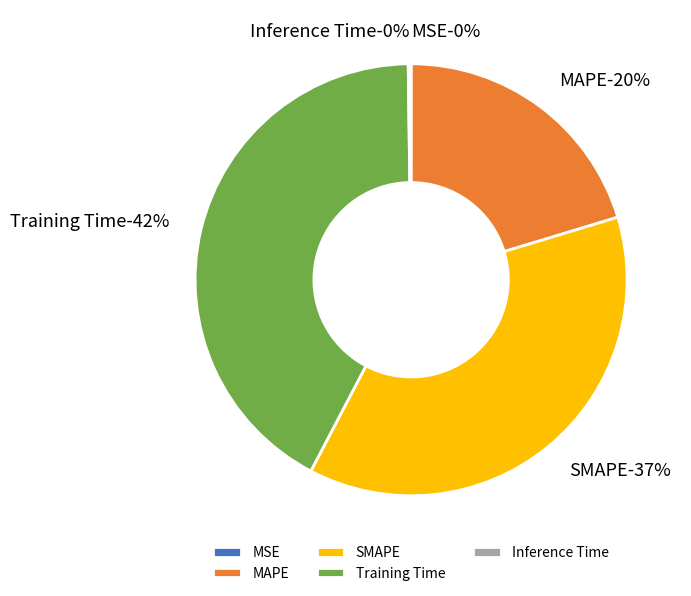

Which slice is the smallest?

MSE